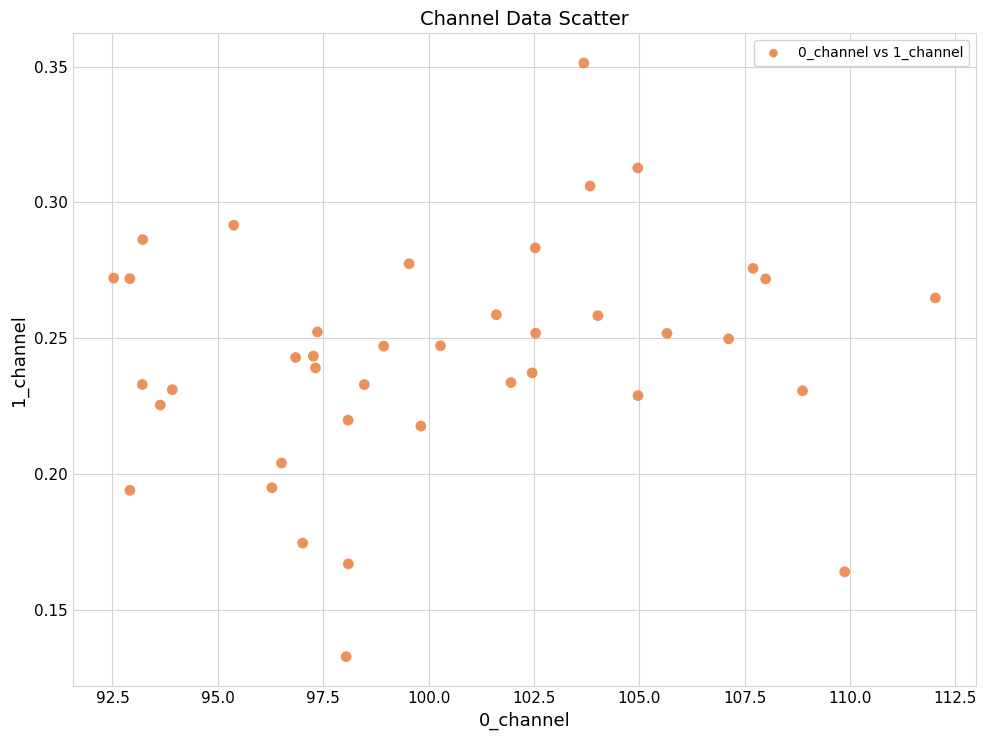

What is the range of X values (max minus min)?

19.5